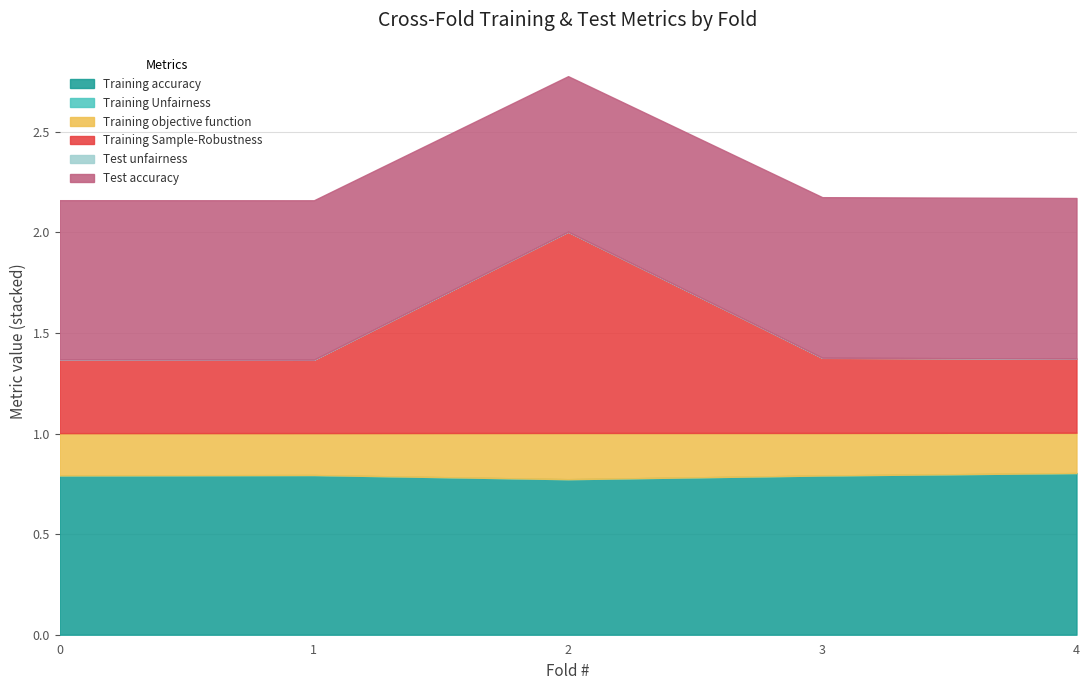

How many lines are shown in the chart?

6